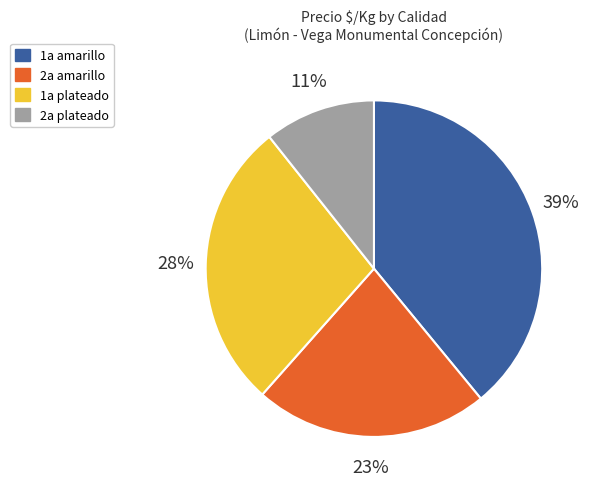

What percentage is the 1a amarillo slice, to the nearest percent?

39%